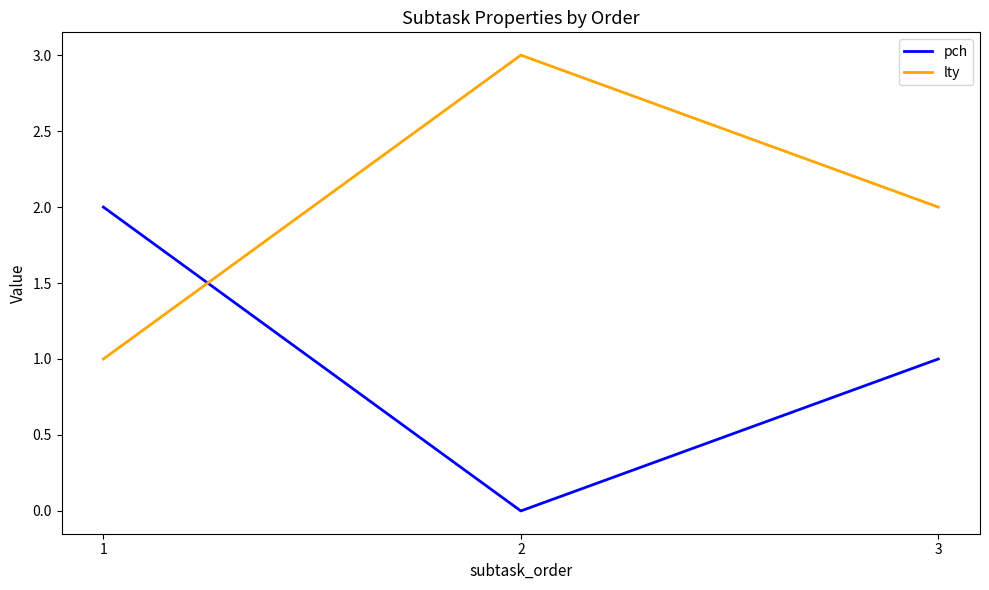

At how many categories does at least one series exceed 1?

3